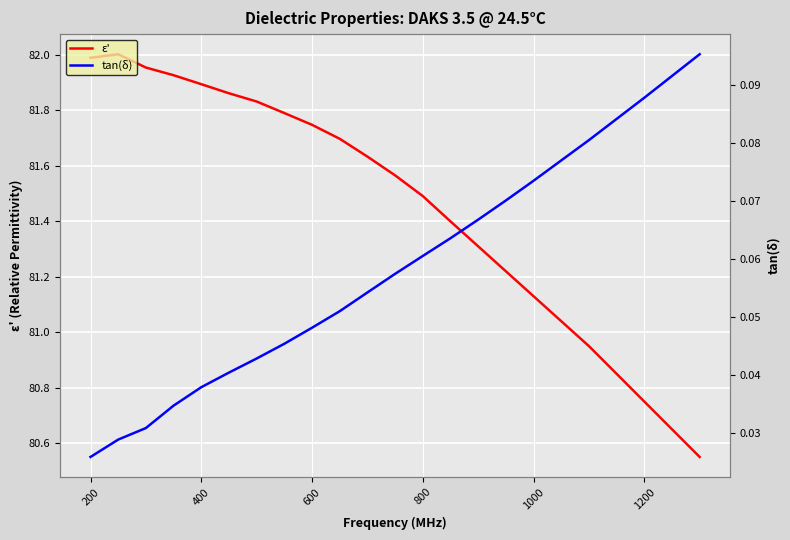

What is the maximum value for tan(δ)?

0.1